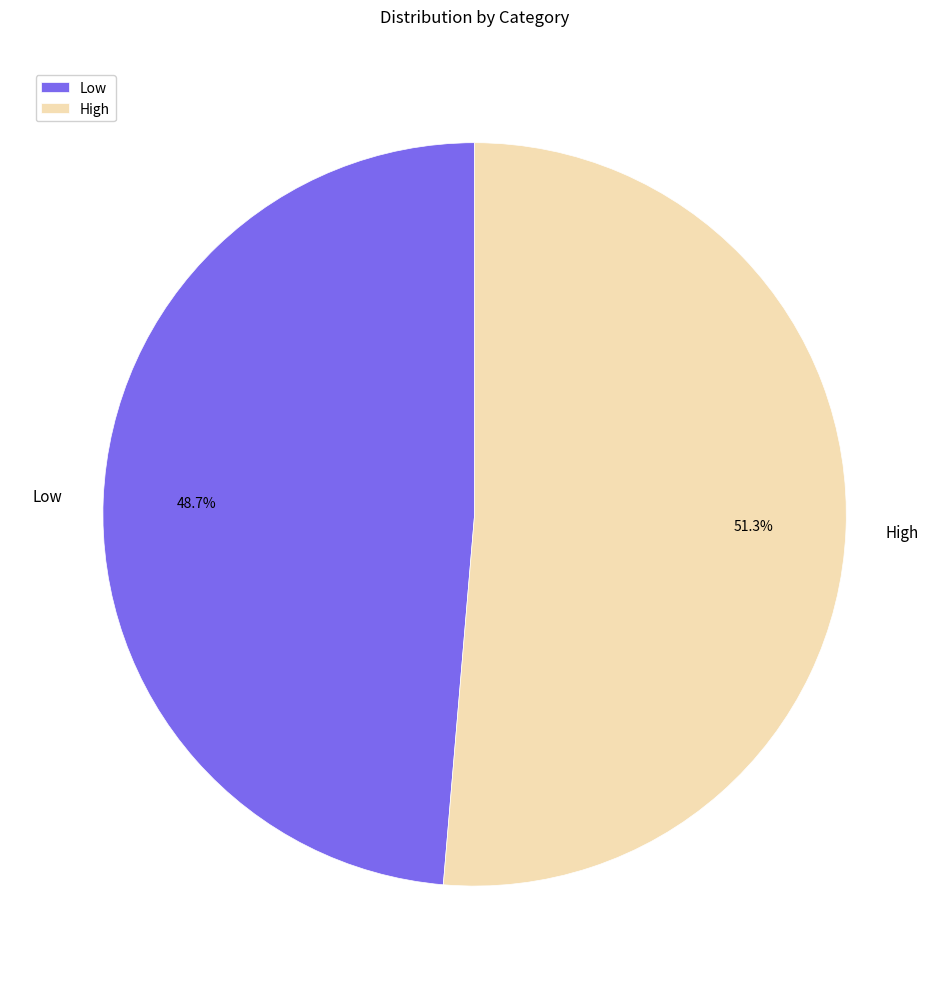

How many slices are in this pie chart?

2